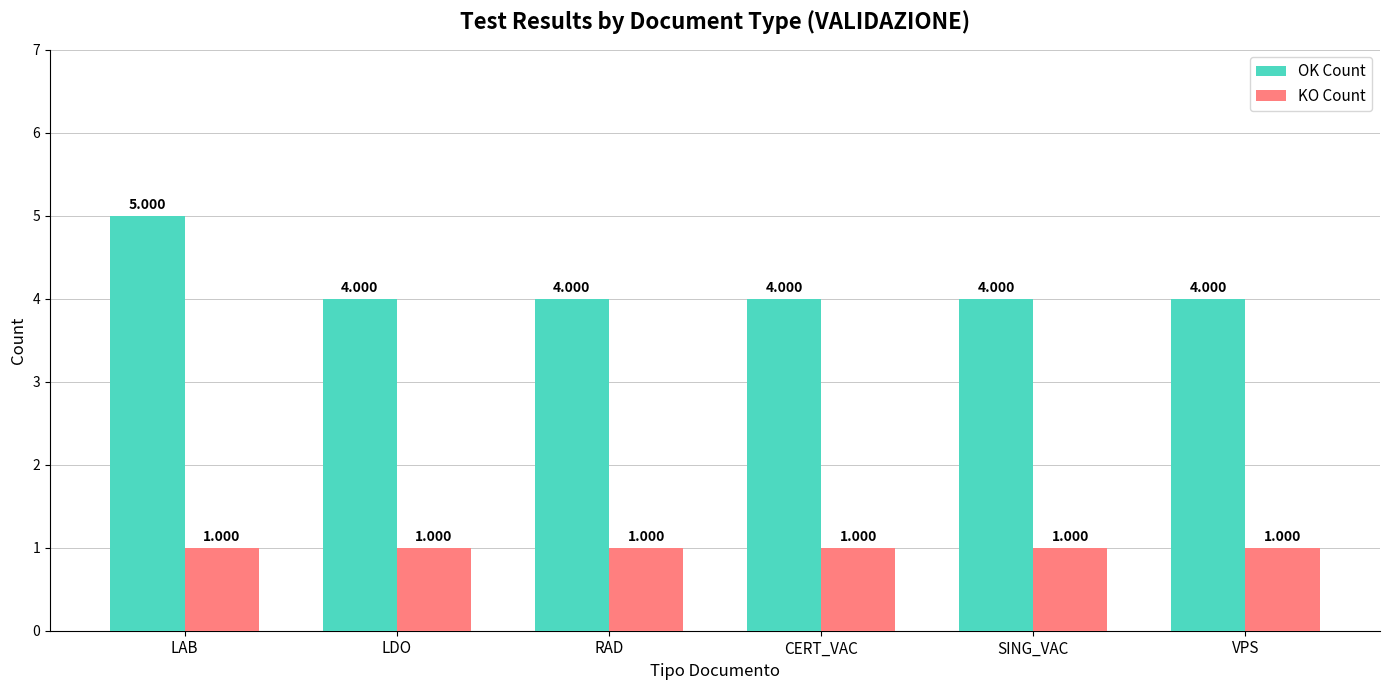

Reading left to right, extract all data points from this chart.

OK Count: LAB=5	LDO=4	RAD=4	CERT_VAC=4	SING_VAC=4	VPS=4
KO Count: LAB=1	LDO=1	RAD=1	CERT_VAC=1	SING_VAC=1	VPS=1